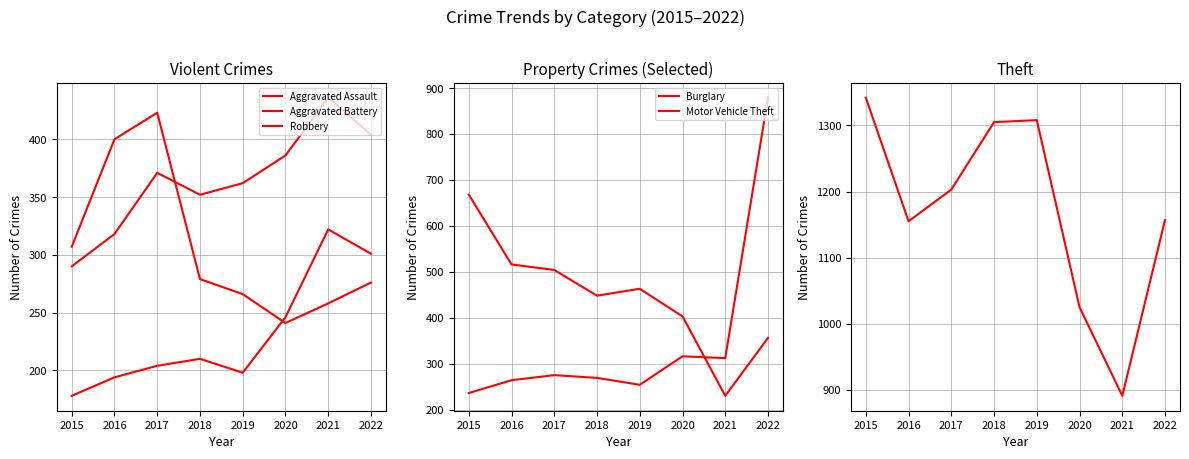

What are all the series names shown in the legend?

Aggravated Assault, Aggravated Battery, Robbery, Burglary, Motor Vehicle Theft, Theft